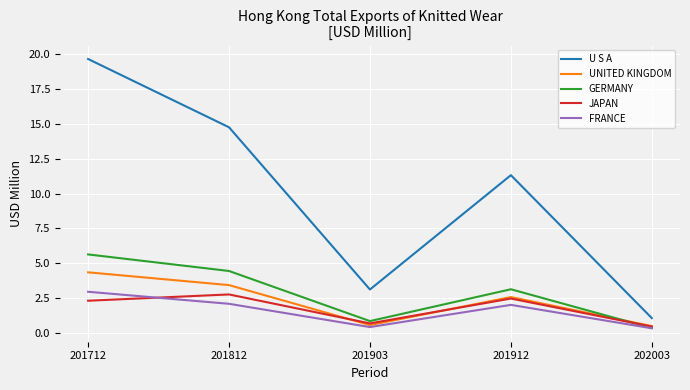

What value does the U S A series have at 201912?

11.3